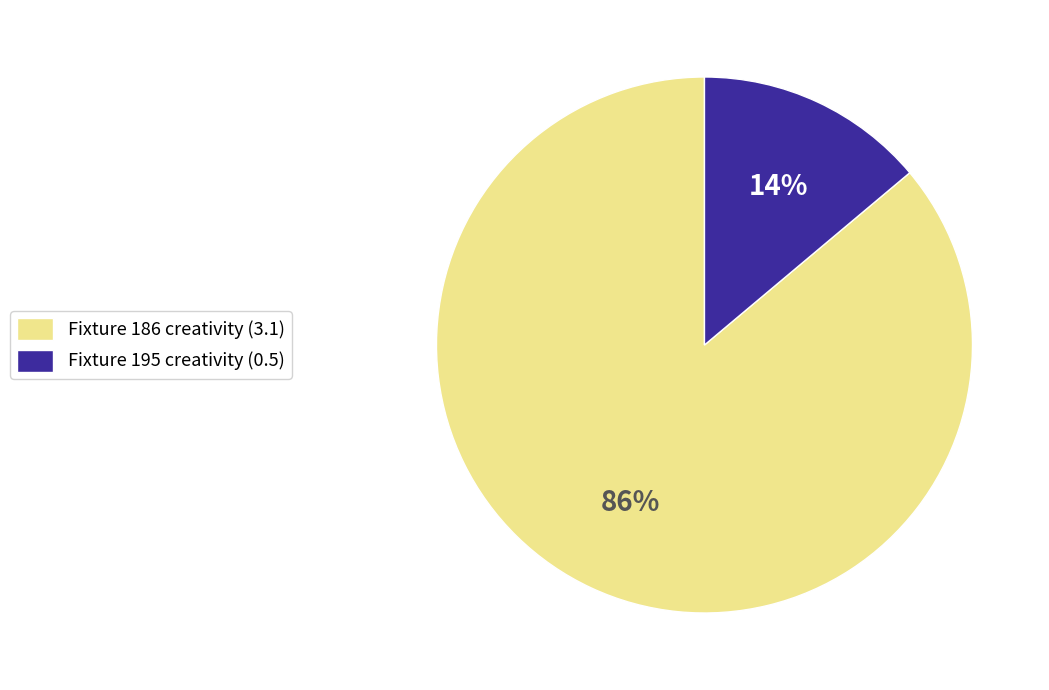

Rank the categories by value from highest to lowest.

Fixture 186 creativity (3.1), Fixture 195 creativity (0.5)